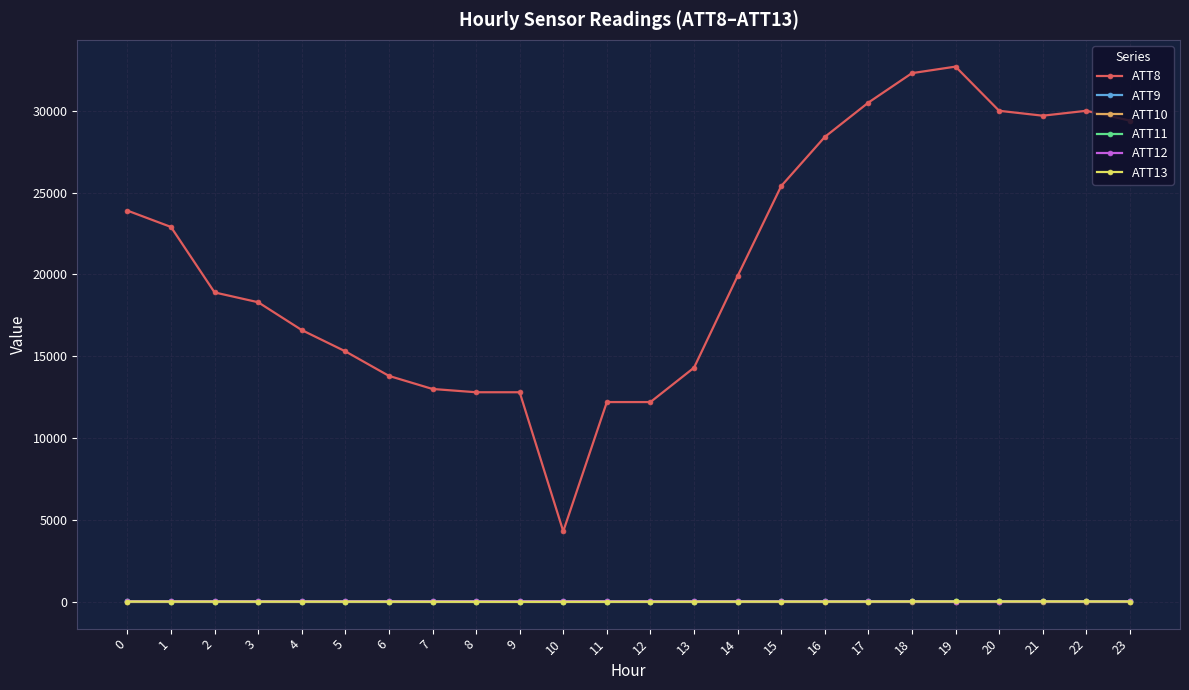

True or false: ATT8 and ATT9 cross at least once.

False